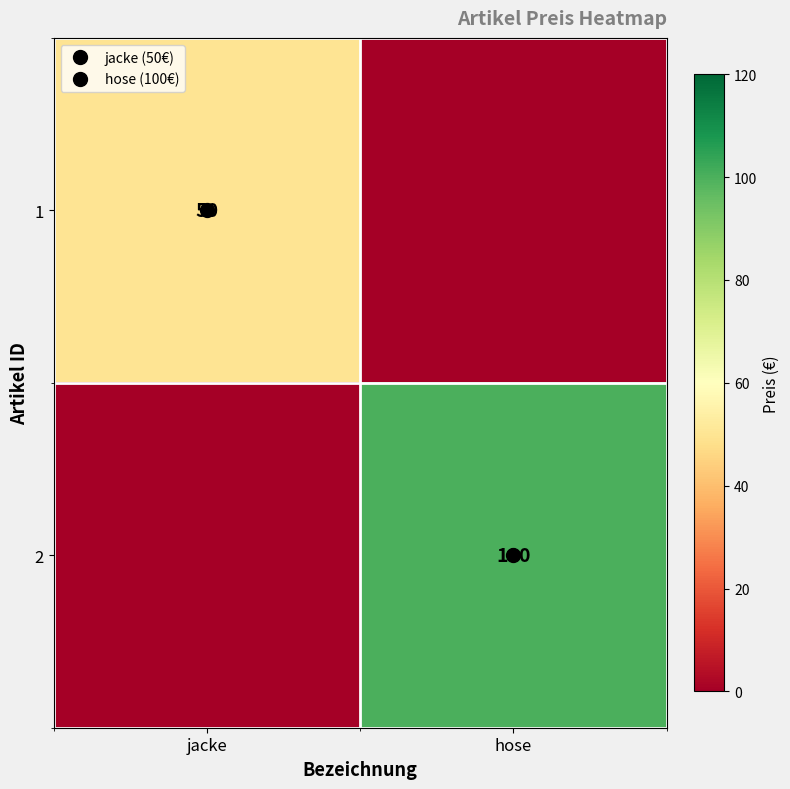

How many positive values does the 1 series have?

1